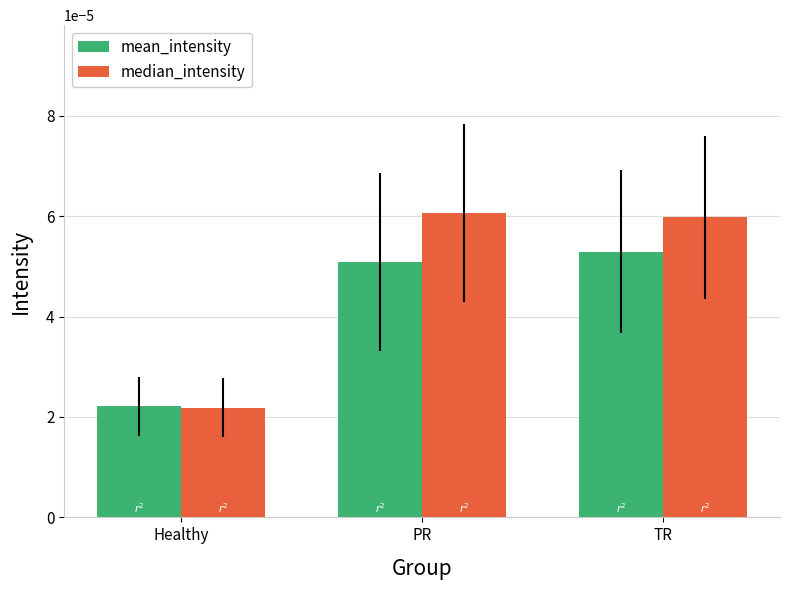

Count the median_intensity values in the range 0 to 1.

3